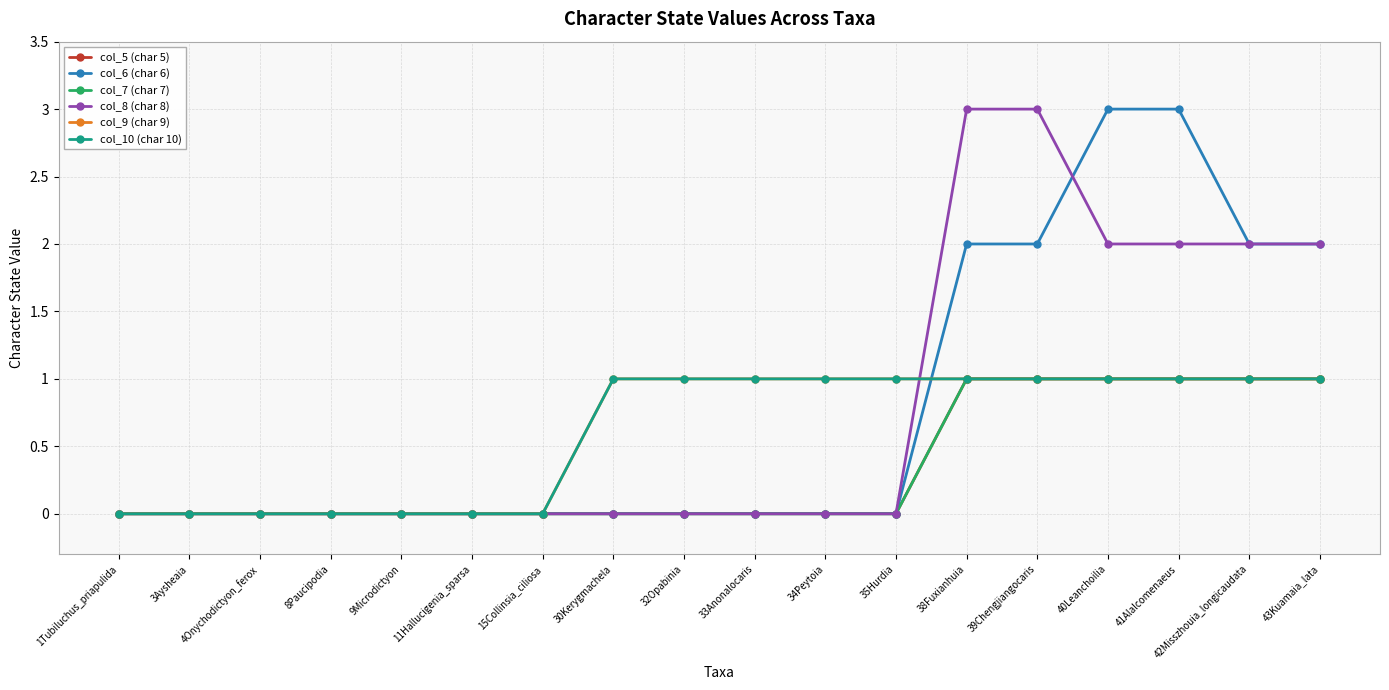

Does the chart have visible grid lines?

Yes